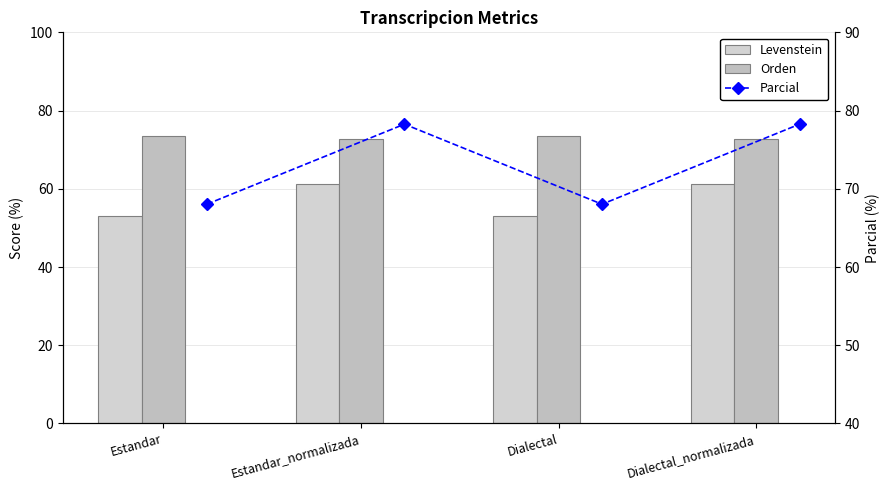

Read the Orden value at Dialectal.

73.6